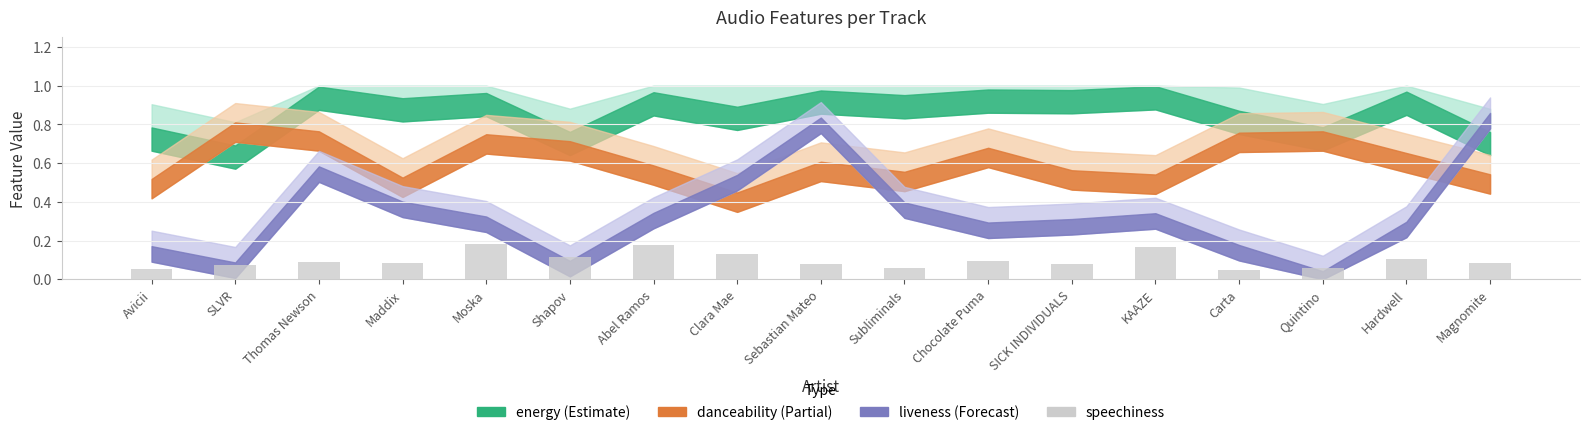

What position from the left is Chocolate Puma?

11